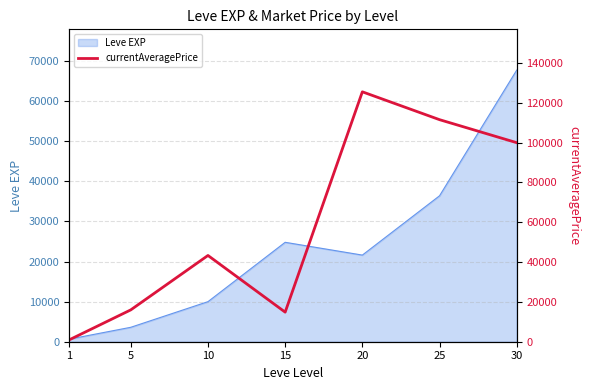

At which category does the chart reach its peak across all series?

20